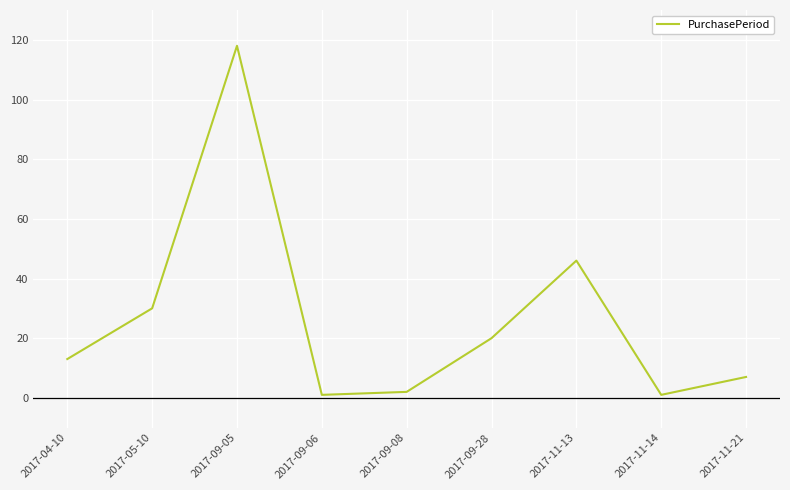

What is the greatest value displayed?

118